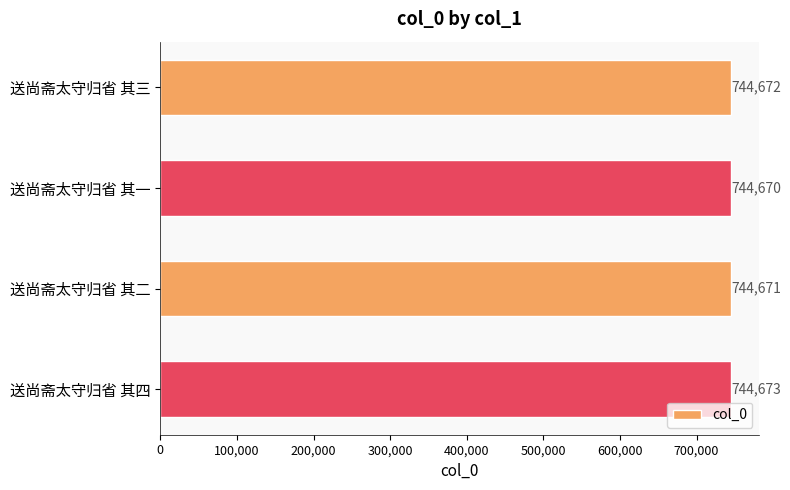

How many categories are shown in the chart?

4